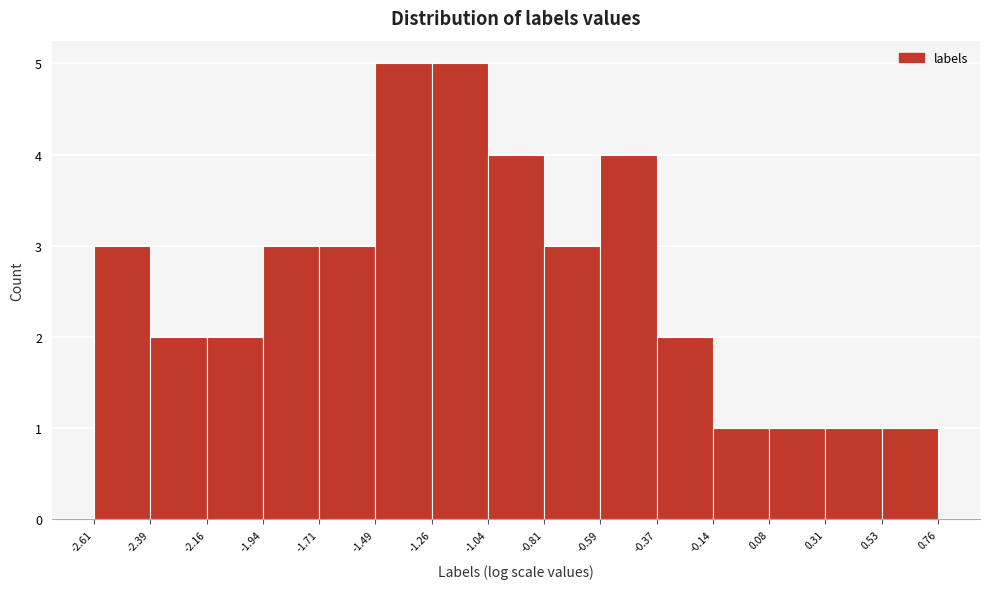

What is the height of the bar covering -1.49 to -1.26 on the x-axis? The values are not printed on the chart, so give them approximately, as read against the axis.

5